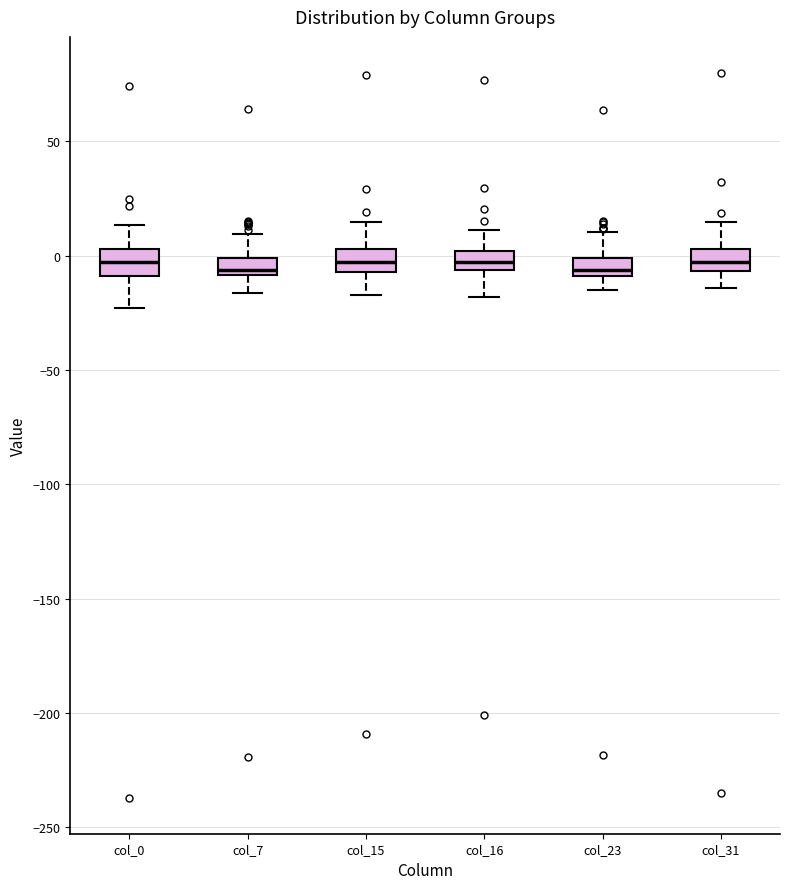

Where is the lower edge of the box for col_31 on the y-axis? The values are not printed on the chart, so give them approximately, as read against the axis.

-5